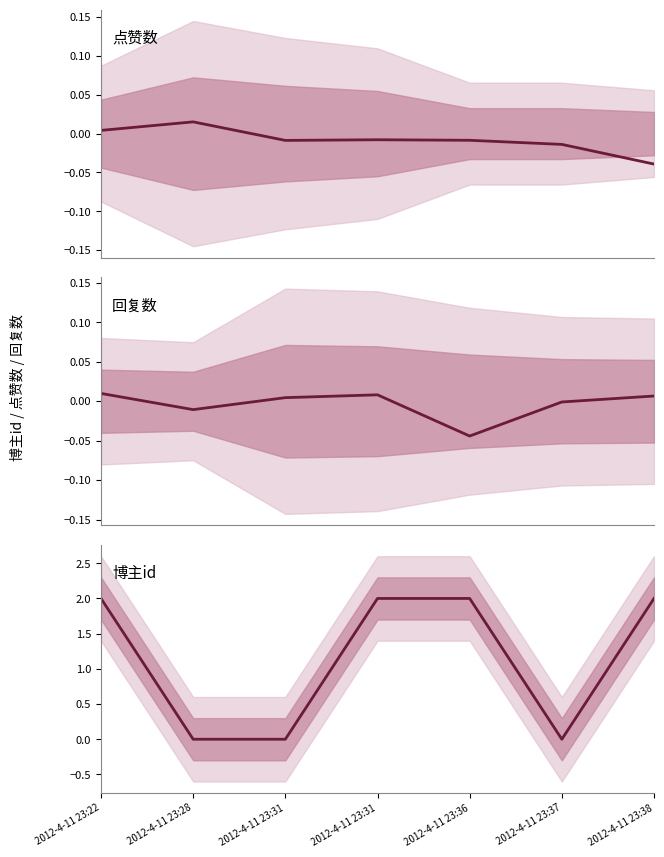

Reading left to right, extract all data points from this chart.

点赞数: 0.0	0.0	-0.0	-0.0	-0.0	-0.0	-0.0
回复数: 0.0	-0.0	0.0	0.0	-0.0	-0.0	0.0
博主id: 2.0	0.0	0.0	2.0	2.0	0.0	2.0